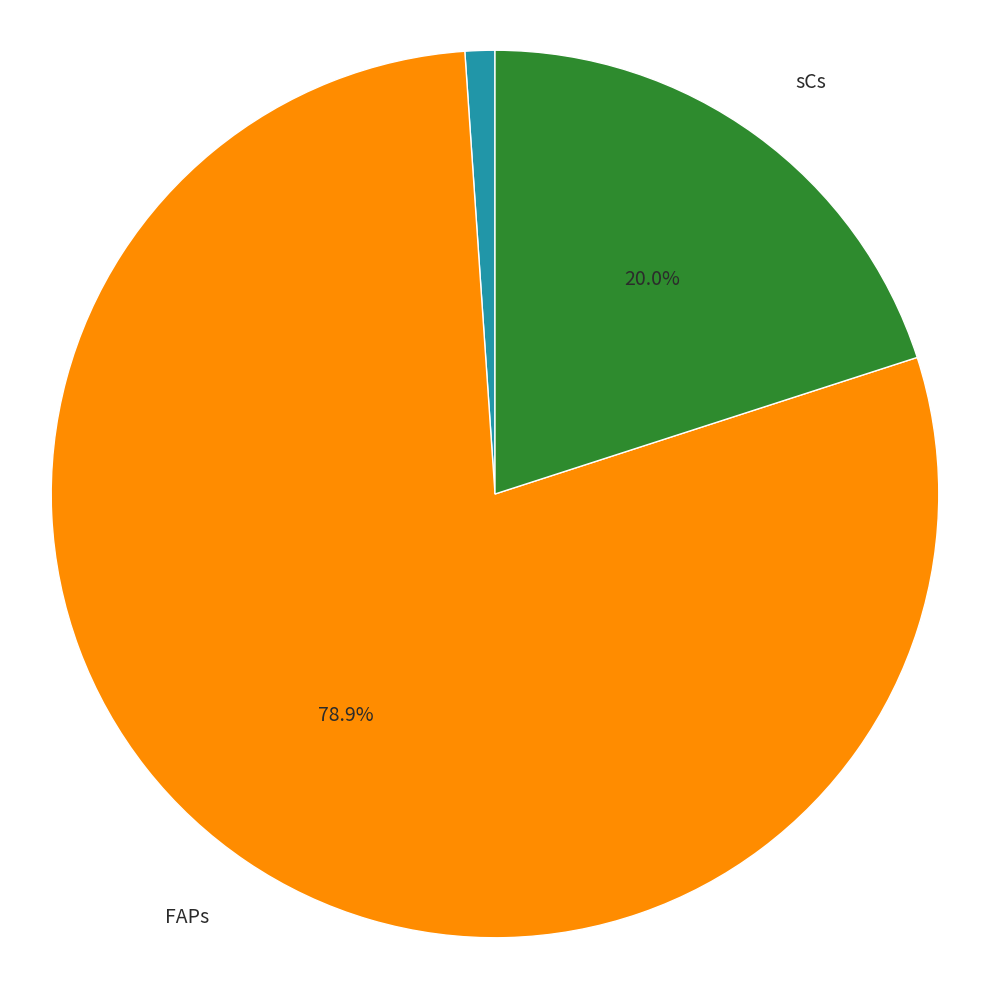

Is there a majority slice in this chart?

Yes